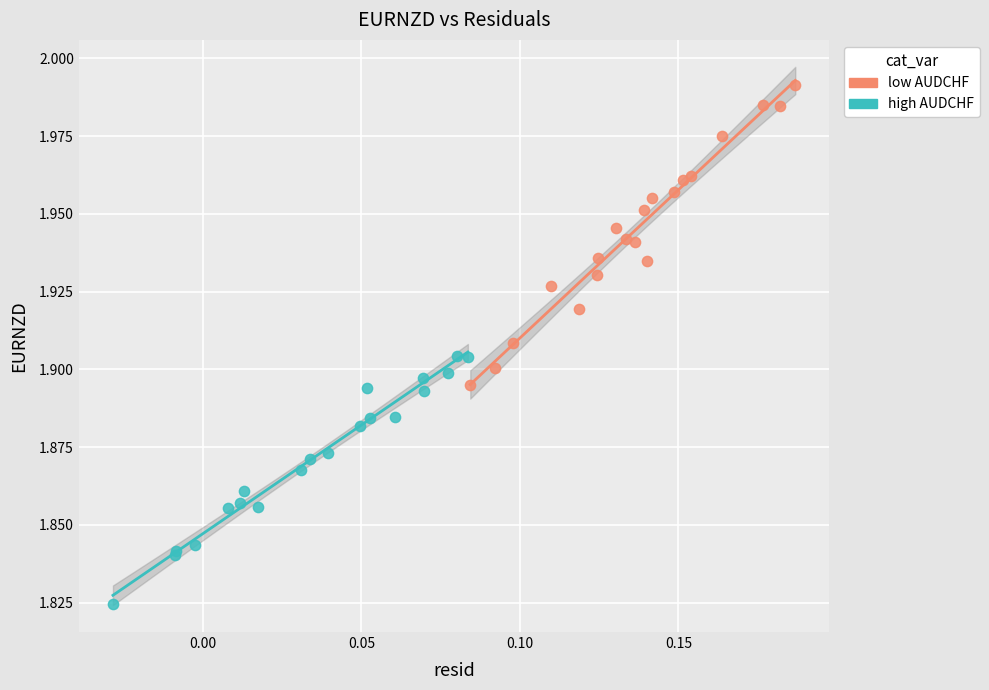

Which series contains the highest Y value?

low AUDCHF